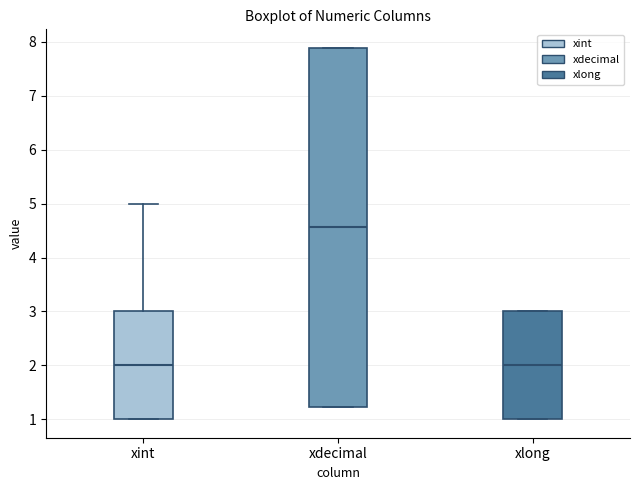

Reading left to right, transcribe this box plot: for each box, give where its median line is, the range the box spans, and where its two whiskers end, as read against the y-axis. The values are not printed on the chart, so give them approximately, as read against the axis.

xint: median 2.0, box 1.0 to 3.0, whiskers 1.0 to 5.0
xdecimal: median 4.6, box 1.2 to 7.9, whiskers 1.2 to 7.9
xlong: median 2.0, box 1.0 to 3.0, whiskers 1.0 to 3.0